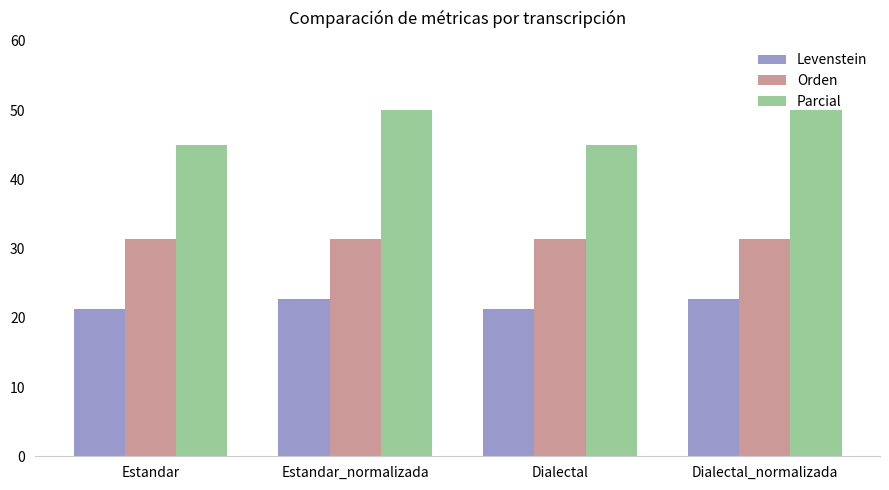

How many bars are there in each group?

3